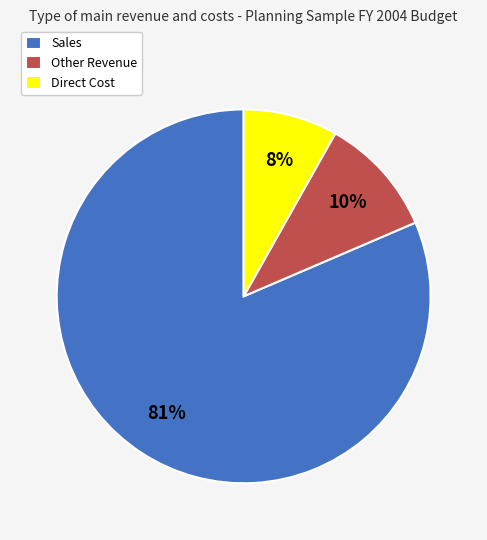

To the nearest percent, what is the combined percentage of Direct Cost and Sales?

90%